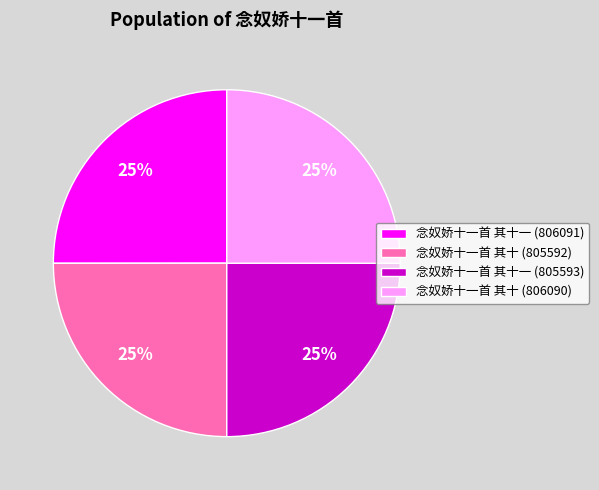

What is the ratio of the value at 念奴娇十一首 其十一 (805593) to the value at 念奴娇十一首 其十 (806090)?

1.0